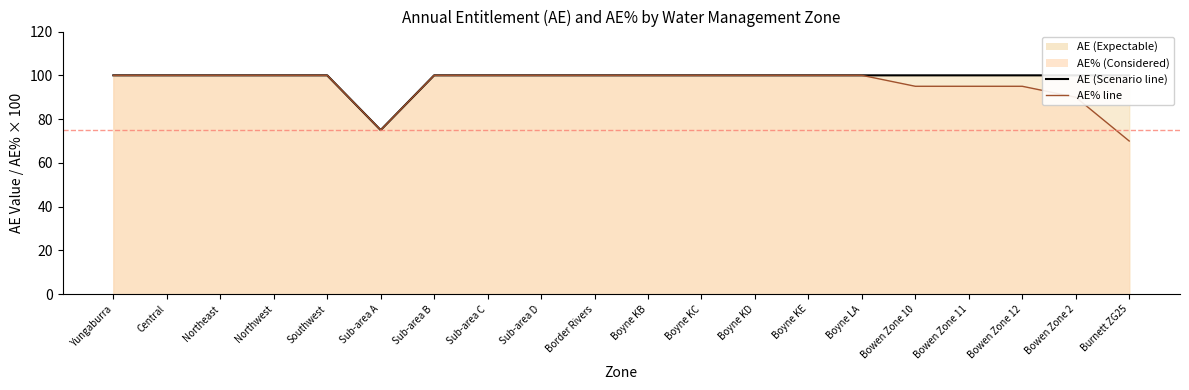

Reading right to left, list all the values displayed in this chart.

AE (Scenario line): 100	100	100	100	100	100	100	100	100	100	100	100	100	100	75	100	100	100	100	100
AE% line: 70	90	95	95	95	100	100	100	100	100	100	100	100	100	75	100	100	100	100	100